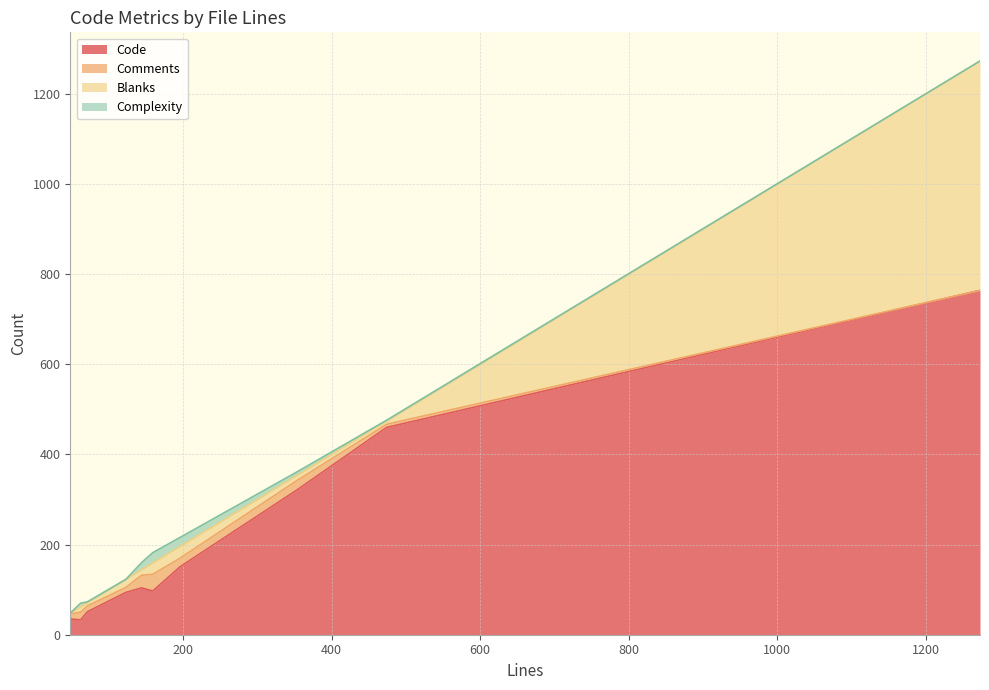

Between 123 and 474, which series saw the biggest shift?

Code